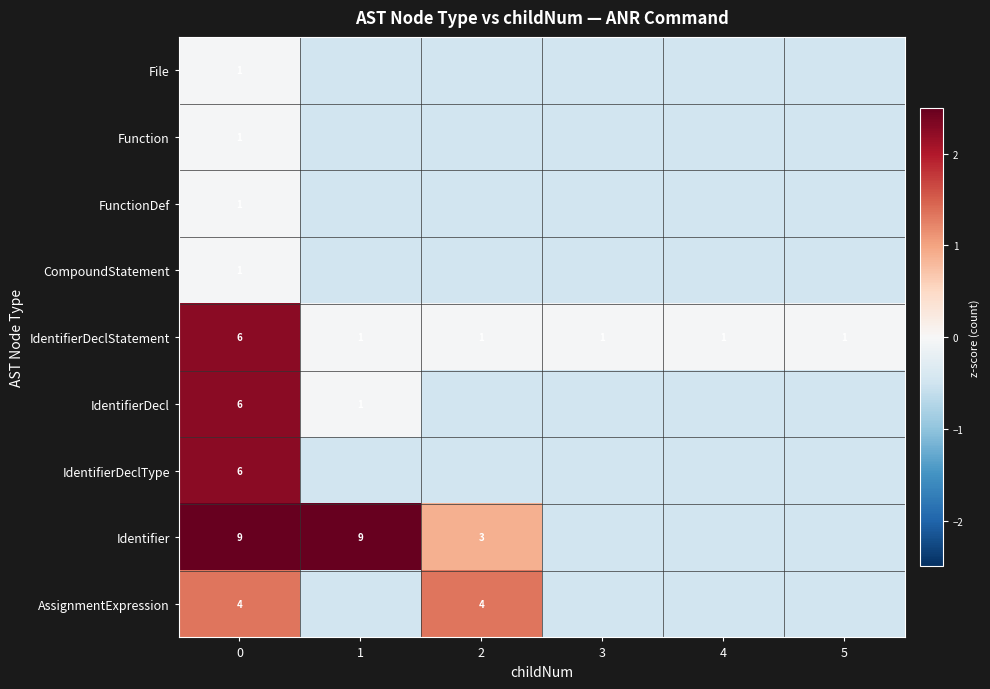

What is the minimum value shown in the chart?

-0.5